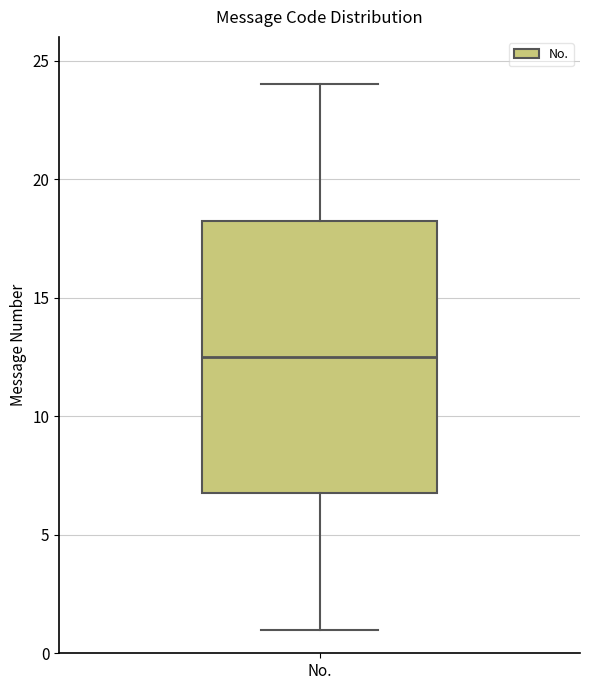

Transcribe this box plot: give where the median line is, the range the box spans, and where the two whiskers end, as read against the y-axis. The values are not printed on the chart, so give them approximately, as read against the axis.

median 12.5, box 7.0 to 18.5, whiskers 1.0 to 24.0